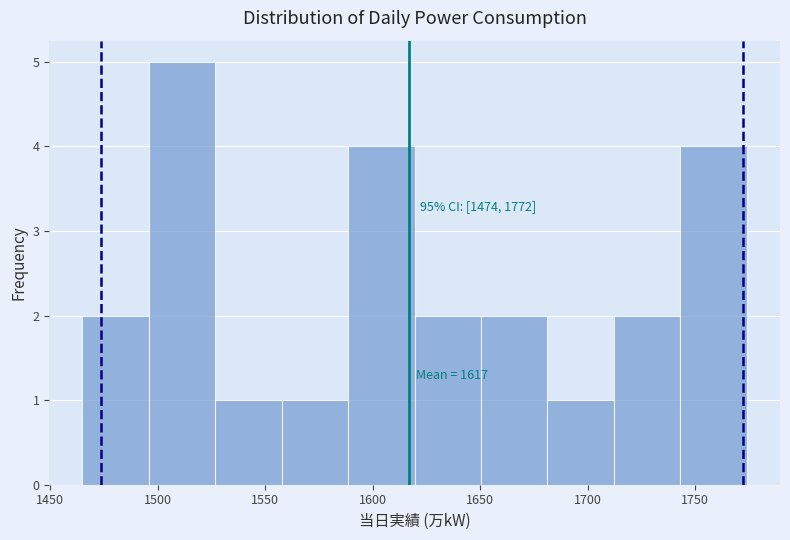

Which range on the x-axis has the tallest bar?

1495 to 1525